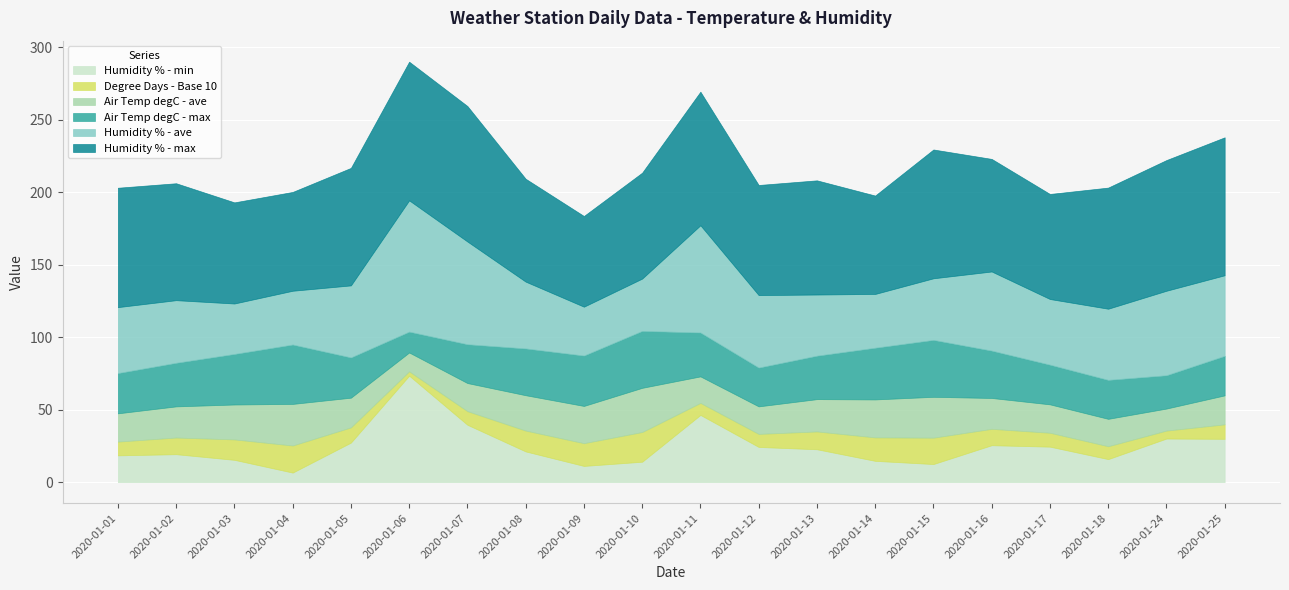

What is the total value across all series at 2020-01-06?

290.2